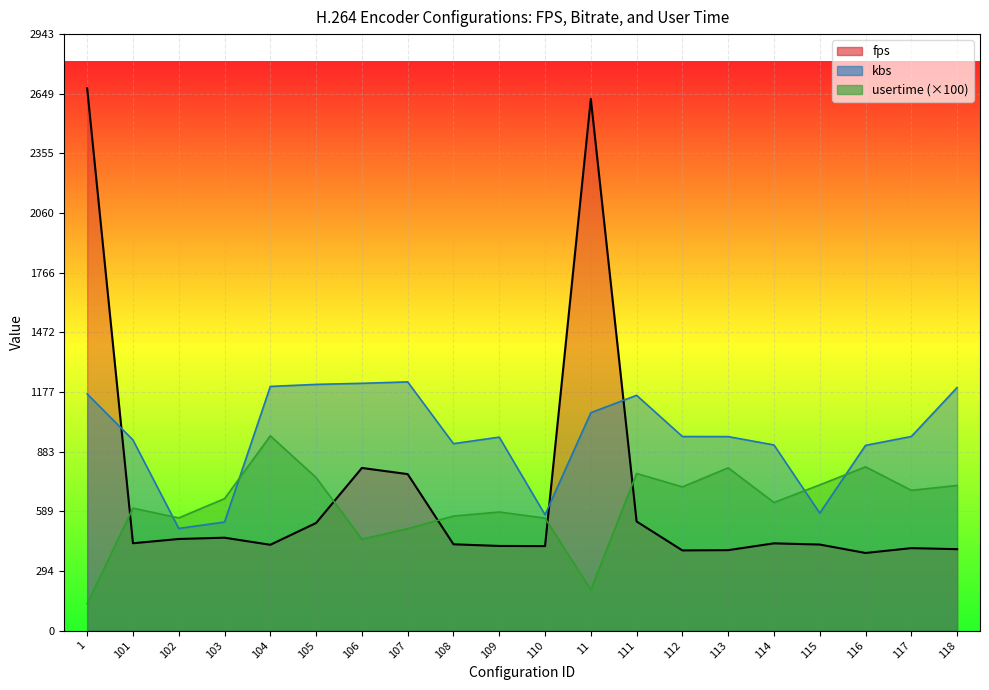

Which series changed the most between 113 and 118?

kbs